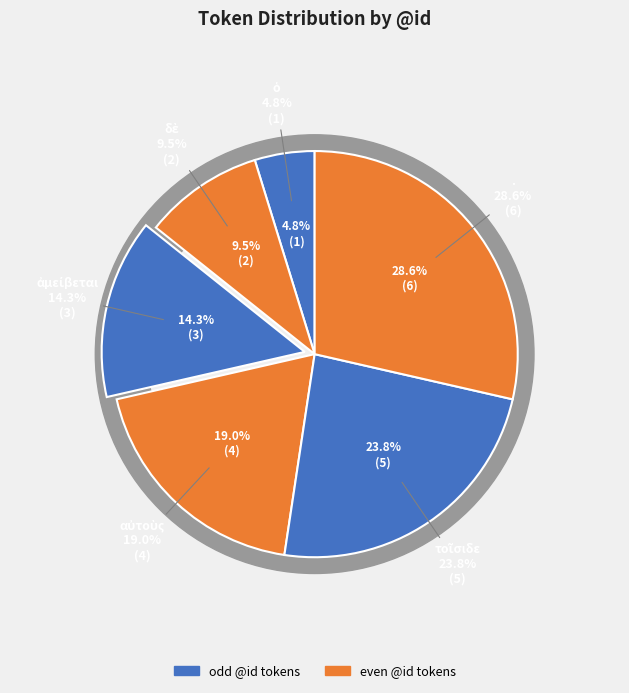

Which category has the smallest portion of the pie?

ὁ